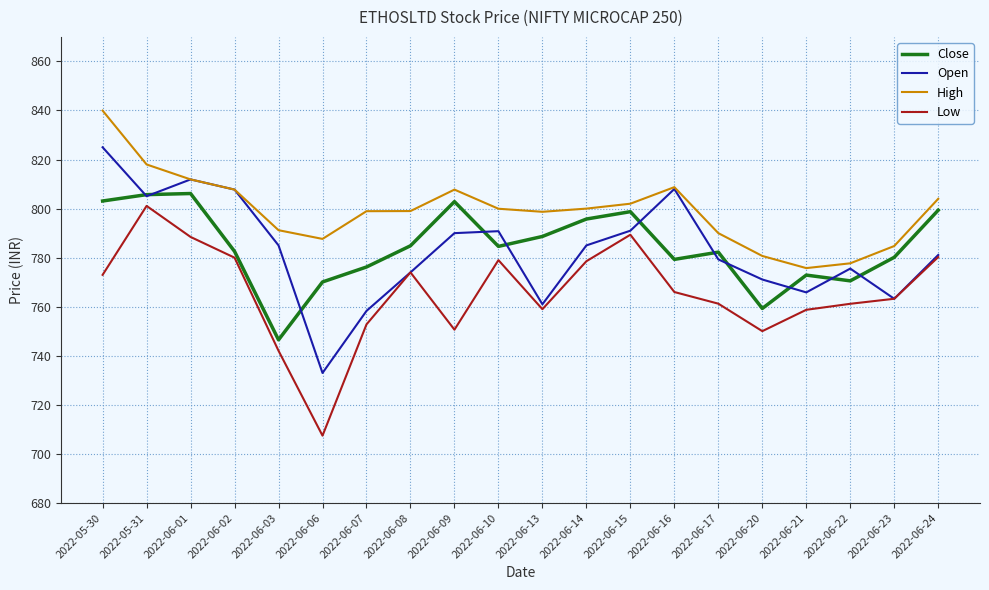

After their last crossing, which series has the higher values: Close or Open?

Close